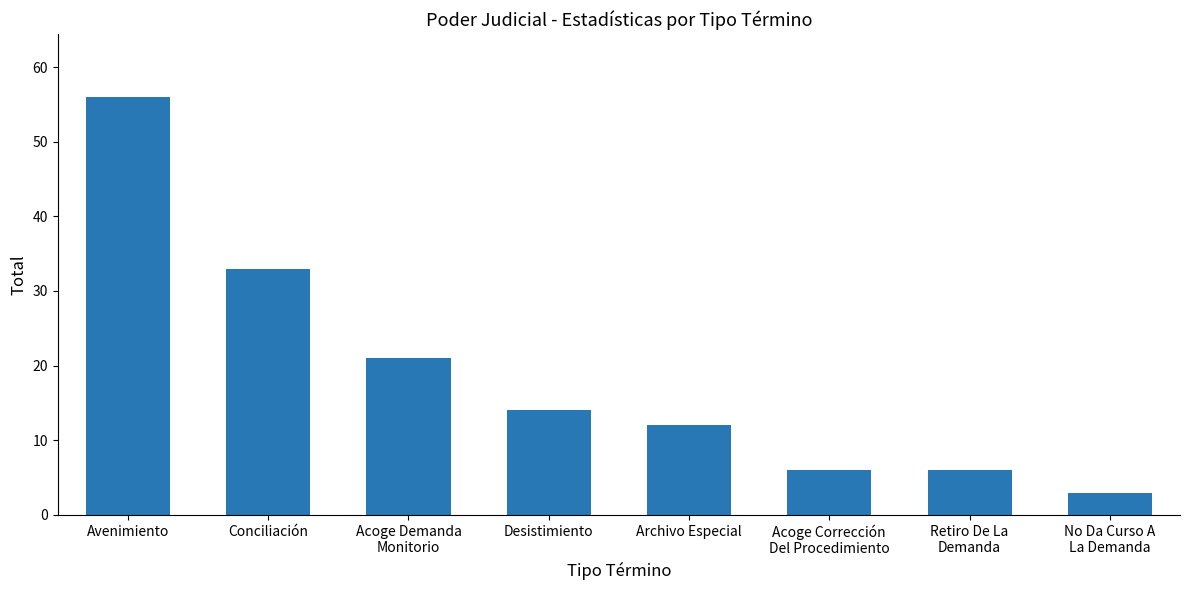

True or false: the data shows 84 at Avenimiento.

False